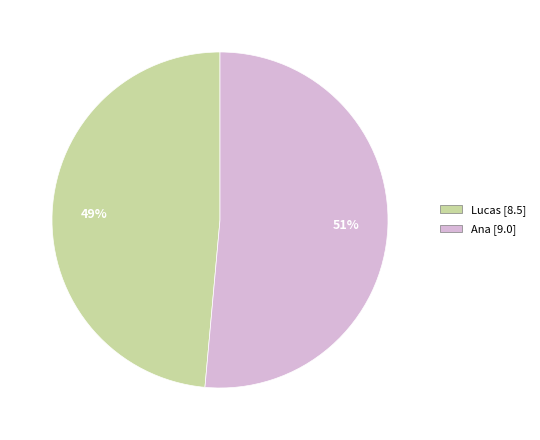

The Ana slice represents 51% of the pie. True or false?

True